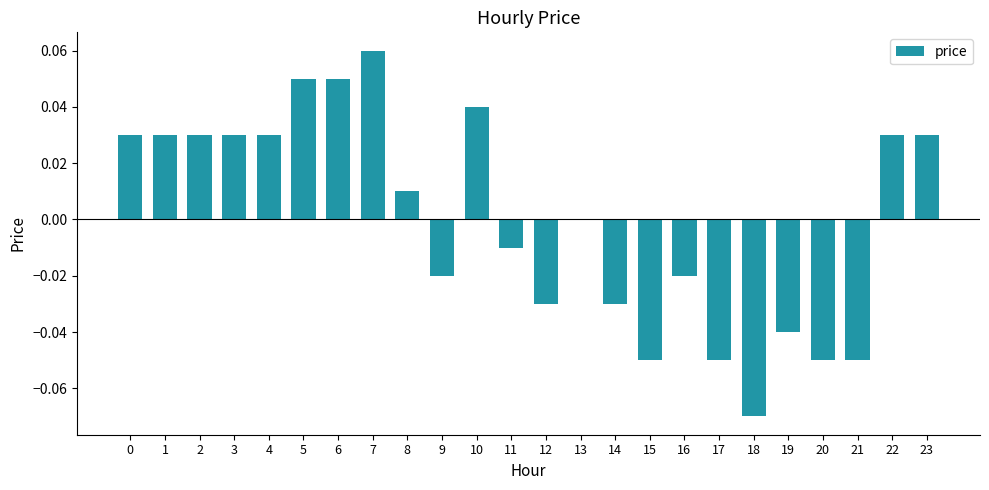

The chart shows a value of 0.0 at 6. True or false?

False